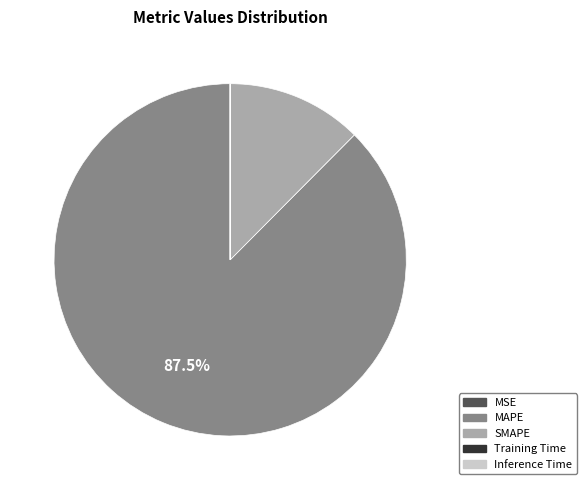

Which slice is the largest?

MAPE